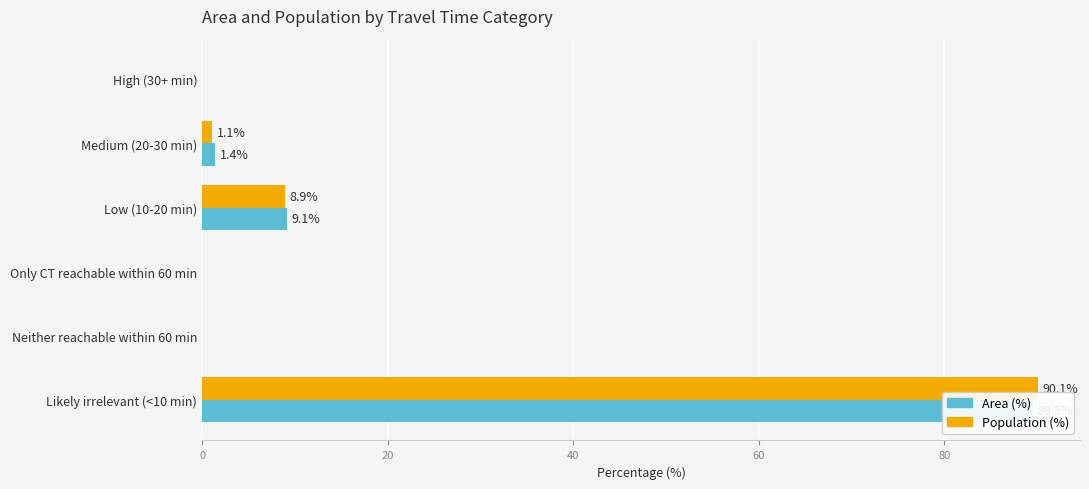

Is it true that Population (%) equals -61.6 at High (30+ min)?

False